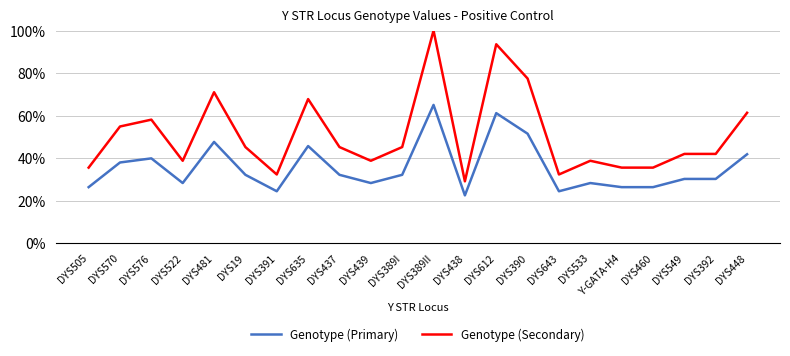

Between DYS612 and DYS390, which series saw the biggest shift?

Genotype (Secondary)